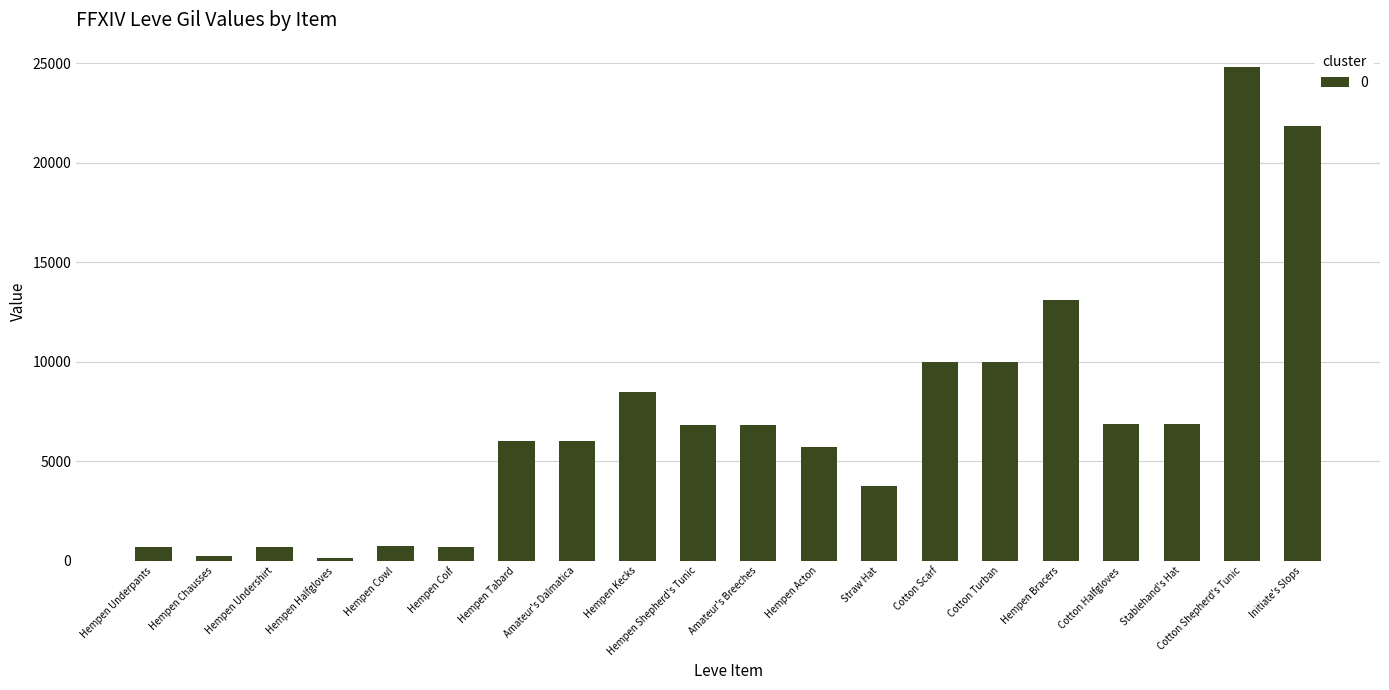

How many values are below 6840?

10